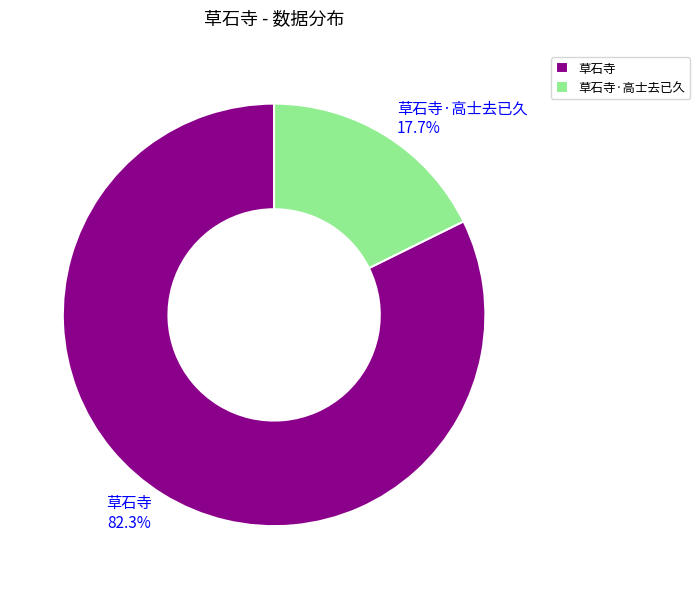

What percentage is the 草石寺 slice, to the nearest percent?

82%